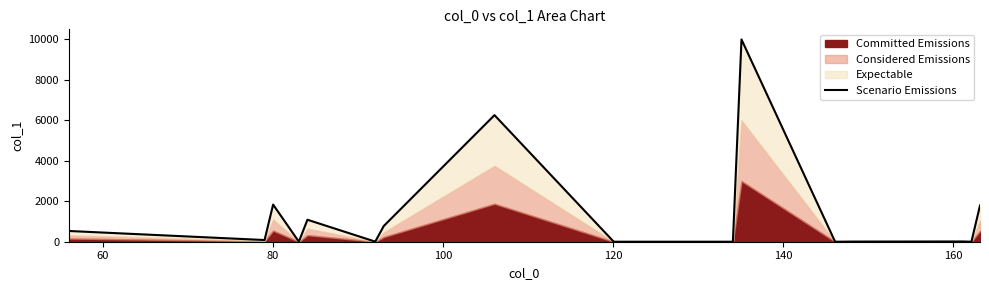

The chart shows a value of 1836.1 at 80. True or false?

True